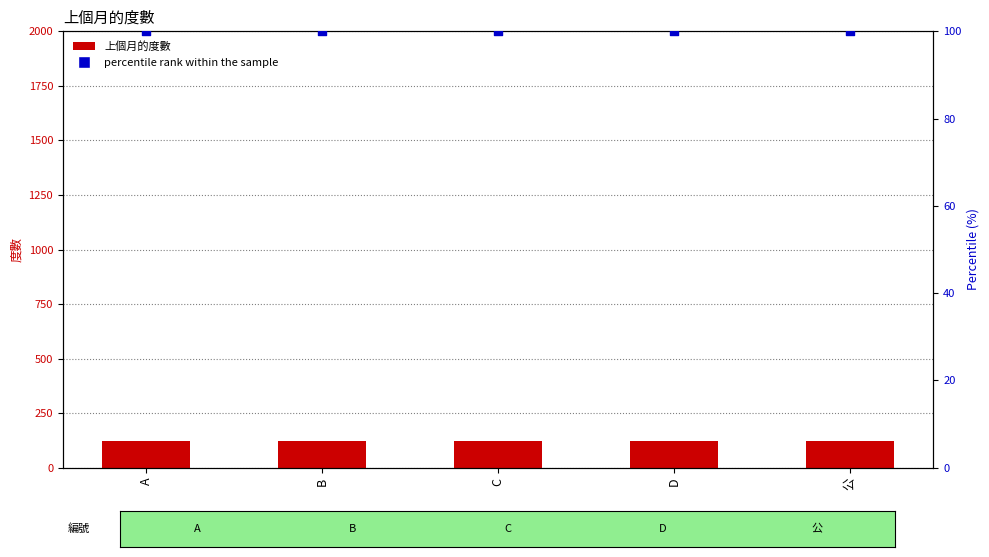

Is the value of 上個月的度數 at C greater than the value of percentile rank within the sample at A?

Yes